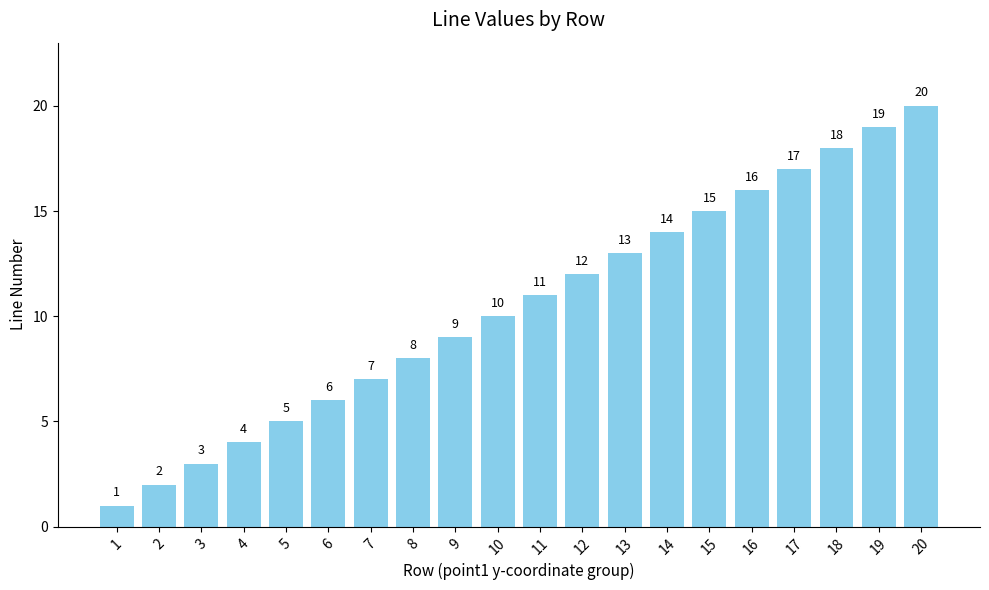

Does the chart contain stacked bars?

No